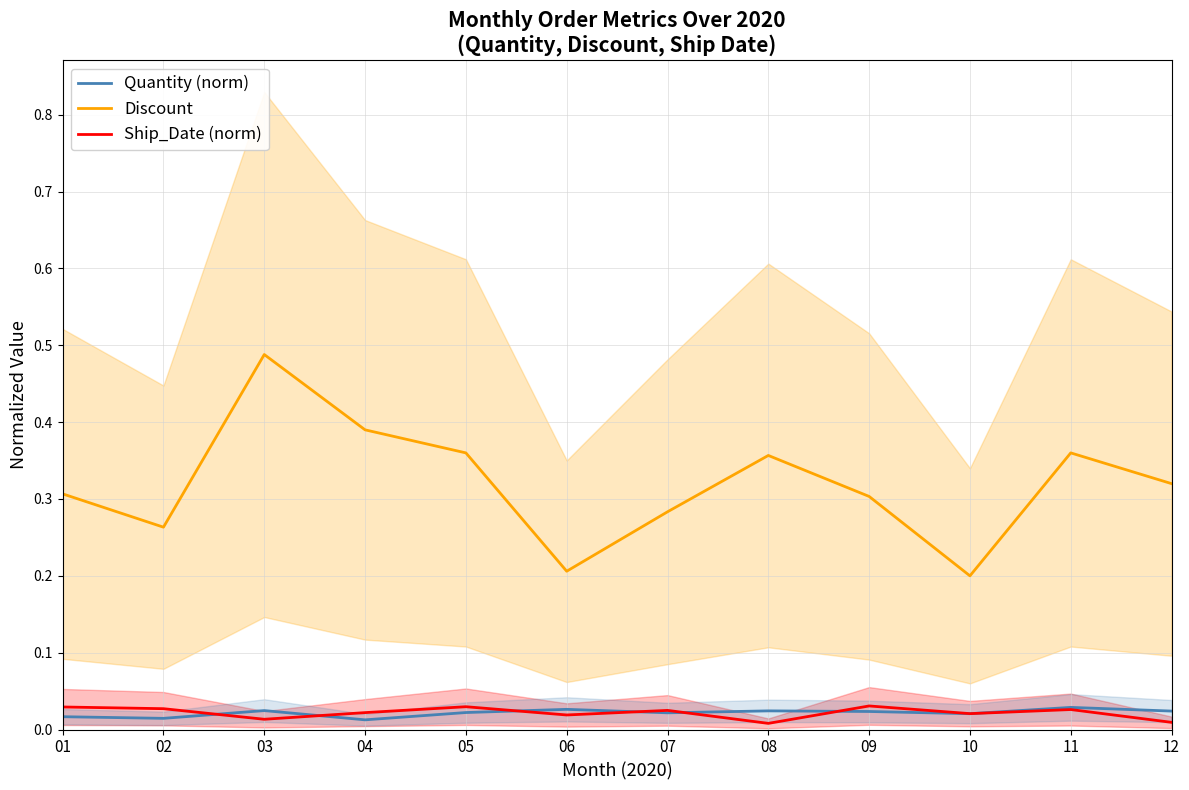

Between 04 and 09, which series saw the biggest shift?

Discount